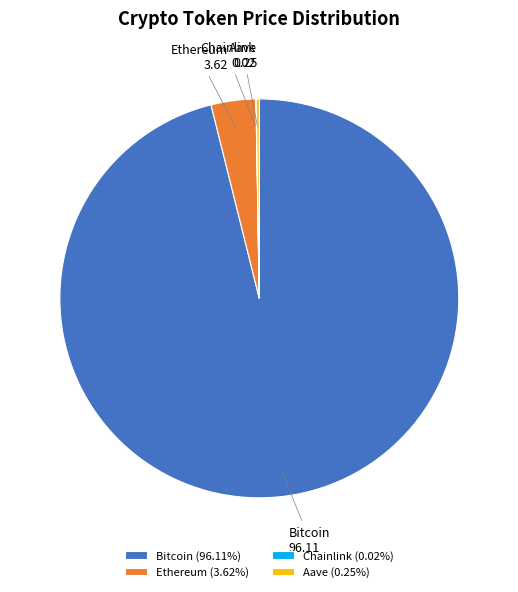

Is Ethereum the majority of the pie?

No